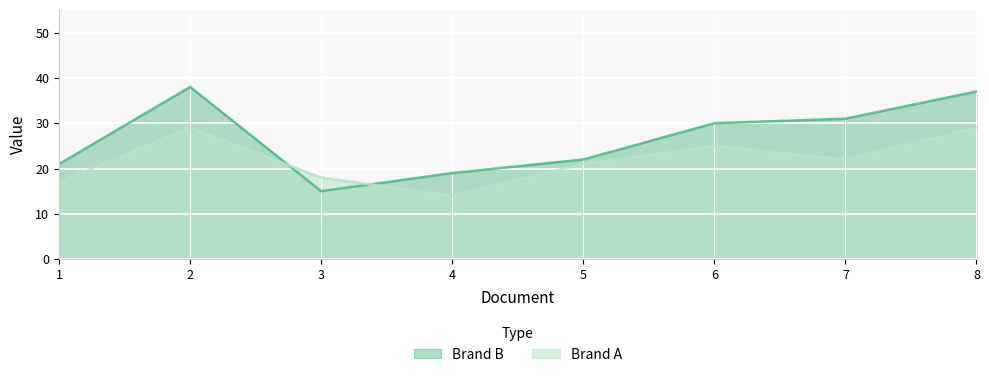

At which category does Brand A reach its first local peak?

2